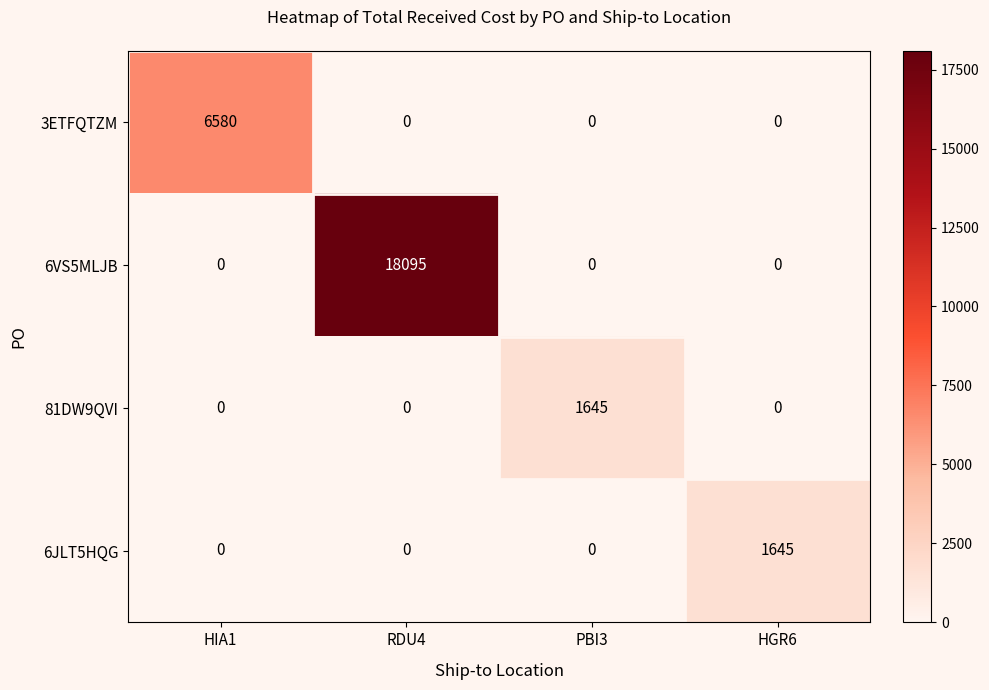

How many data points in 6JLT5HQG are above 0?

1